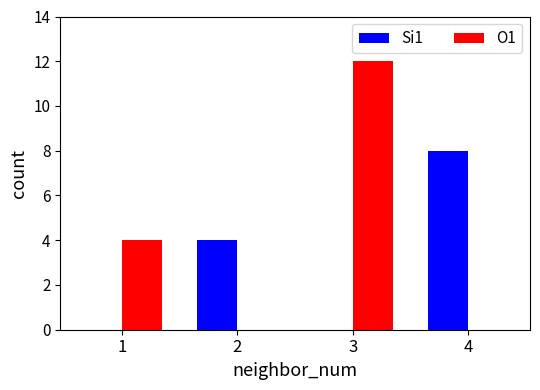

What value does the Si1 series have at 2?

4